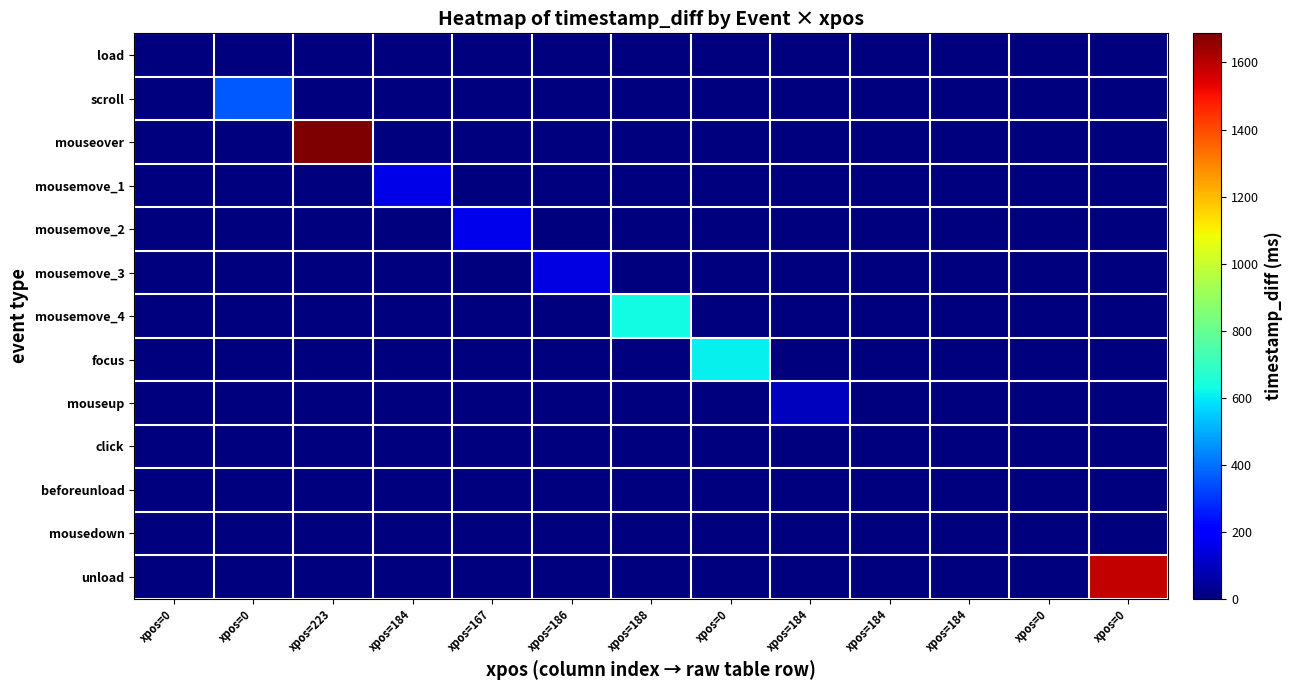

How many distinct data groups are displayed?

13